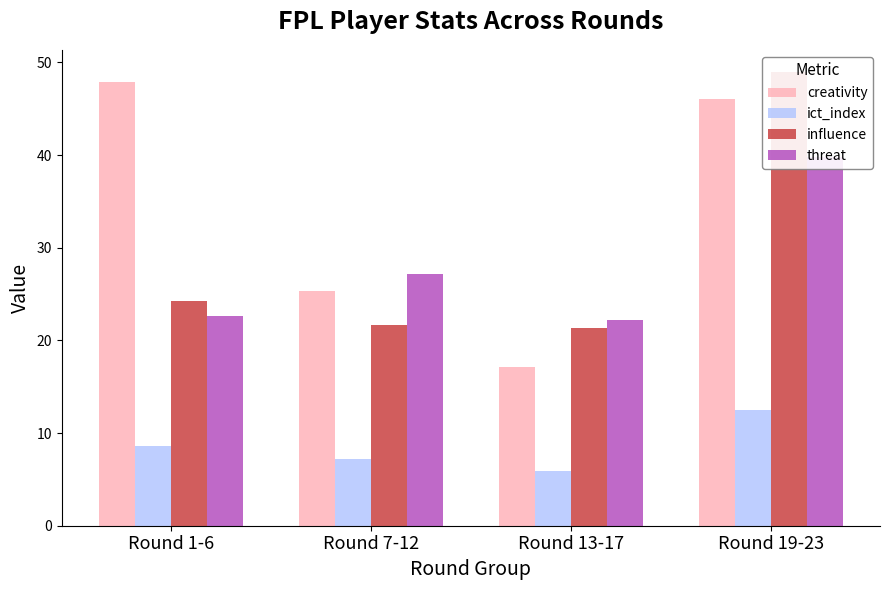

At which label does ict_index first exceed 8?

Round 1-6